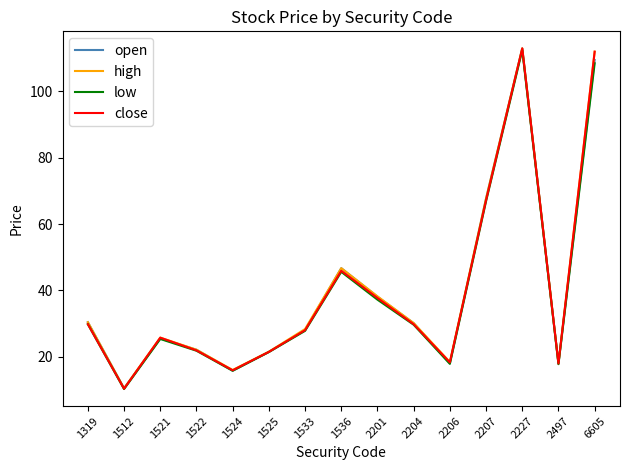

At which label does open reach its peak?

2227